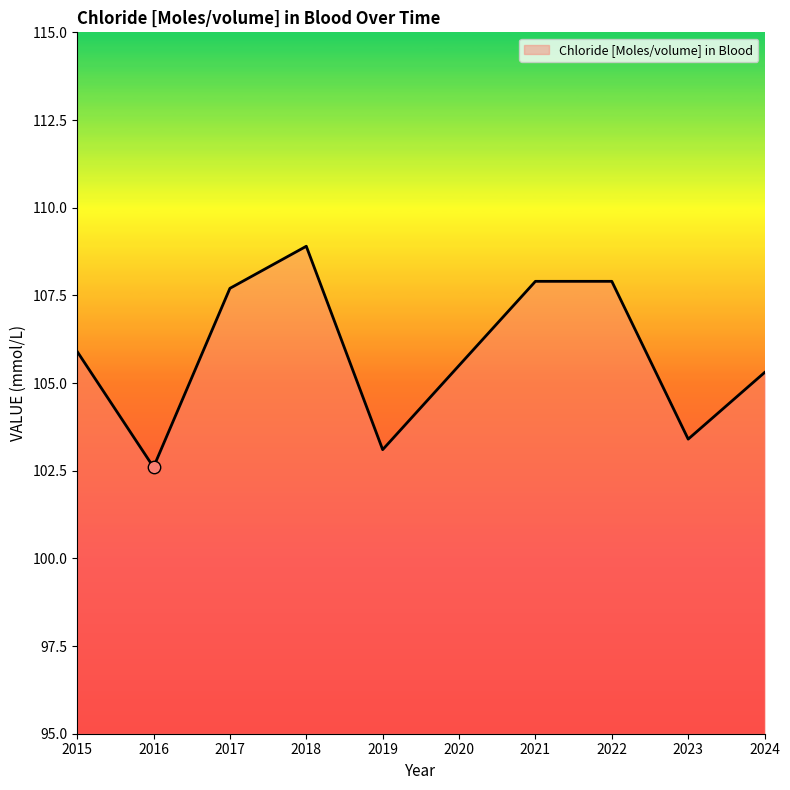

Approximately how many times larger is the value at 2022 compared to 2016?

1.1